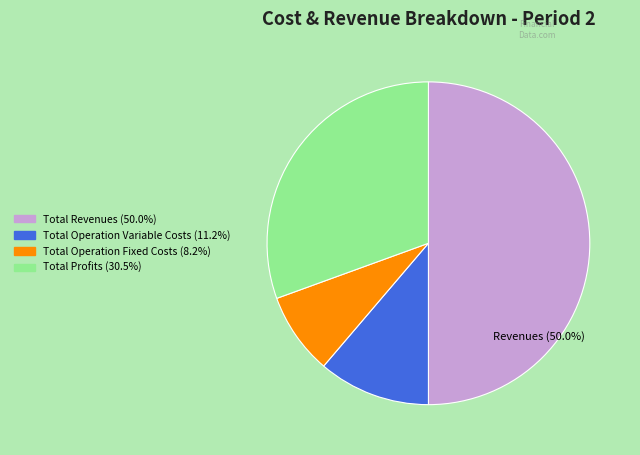

Is there any slice that represents more than half of the pie?

No